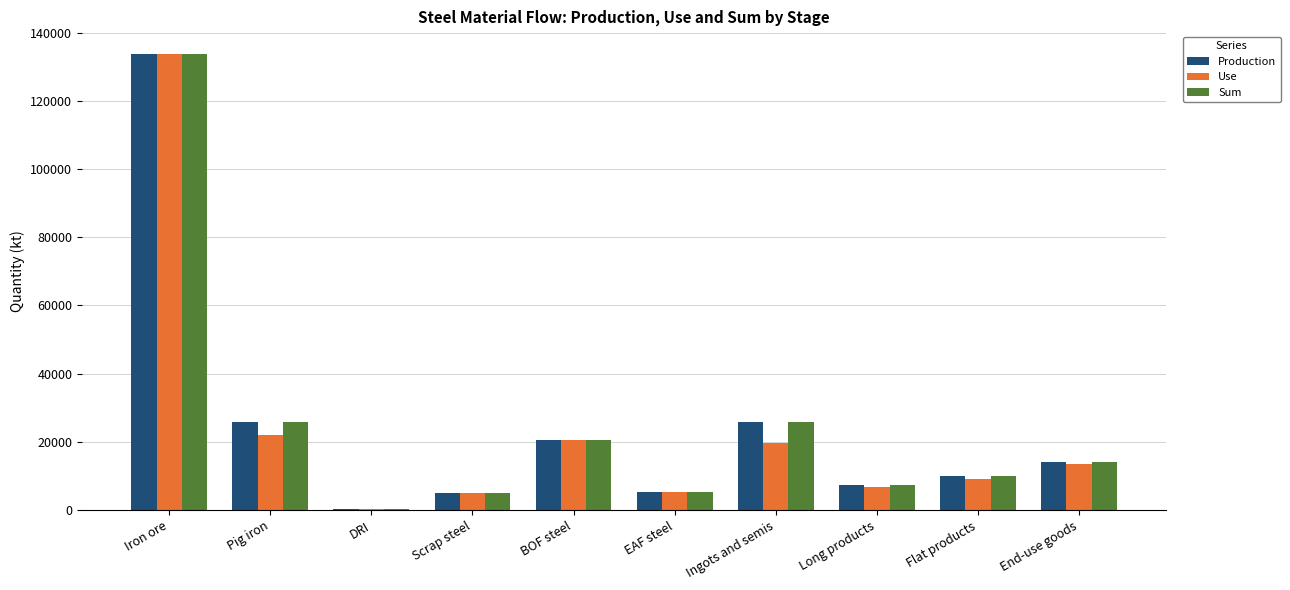

At which category is the sum across all series the highest?

Iron ore